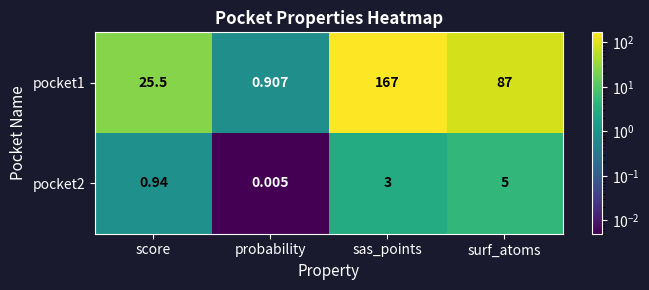

Which category has the highest value across all series?

sas_points